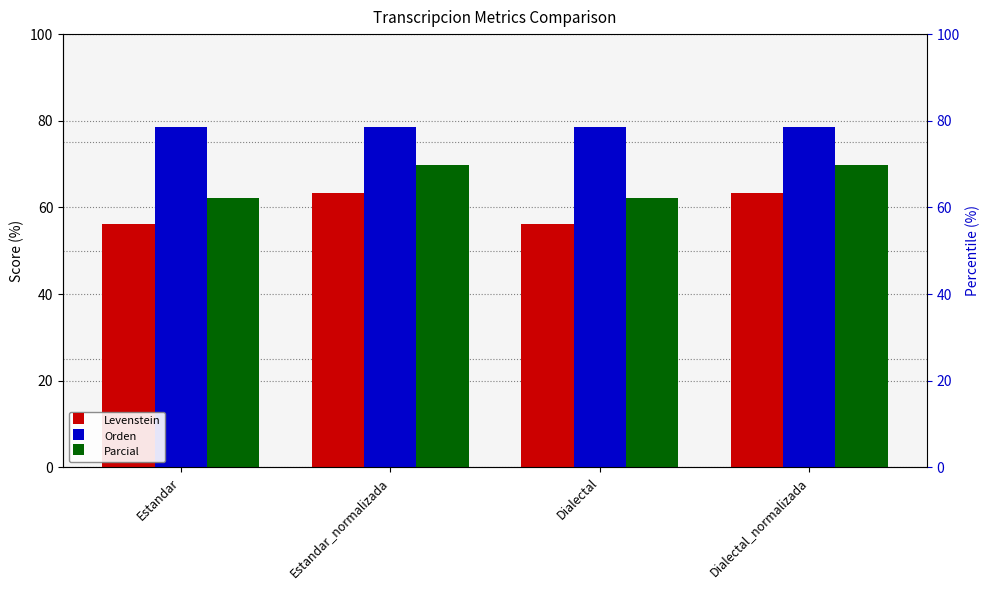

Rank the categories by Levenstein value from highest to lowest.

Estandar_normalizada, Dialectal_normalizada, Estandar, Dialectal